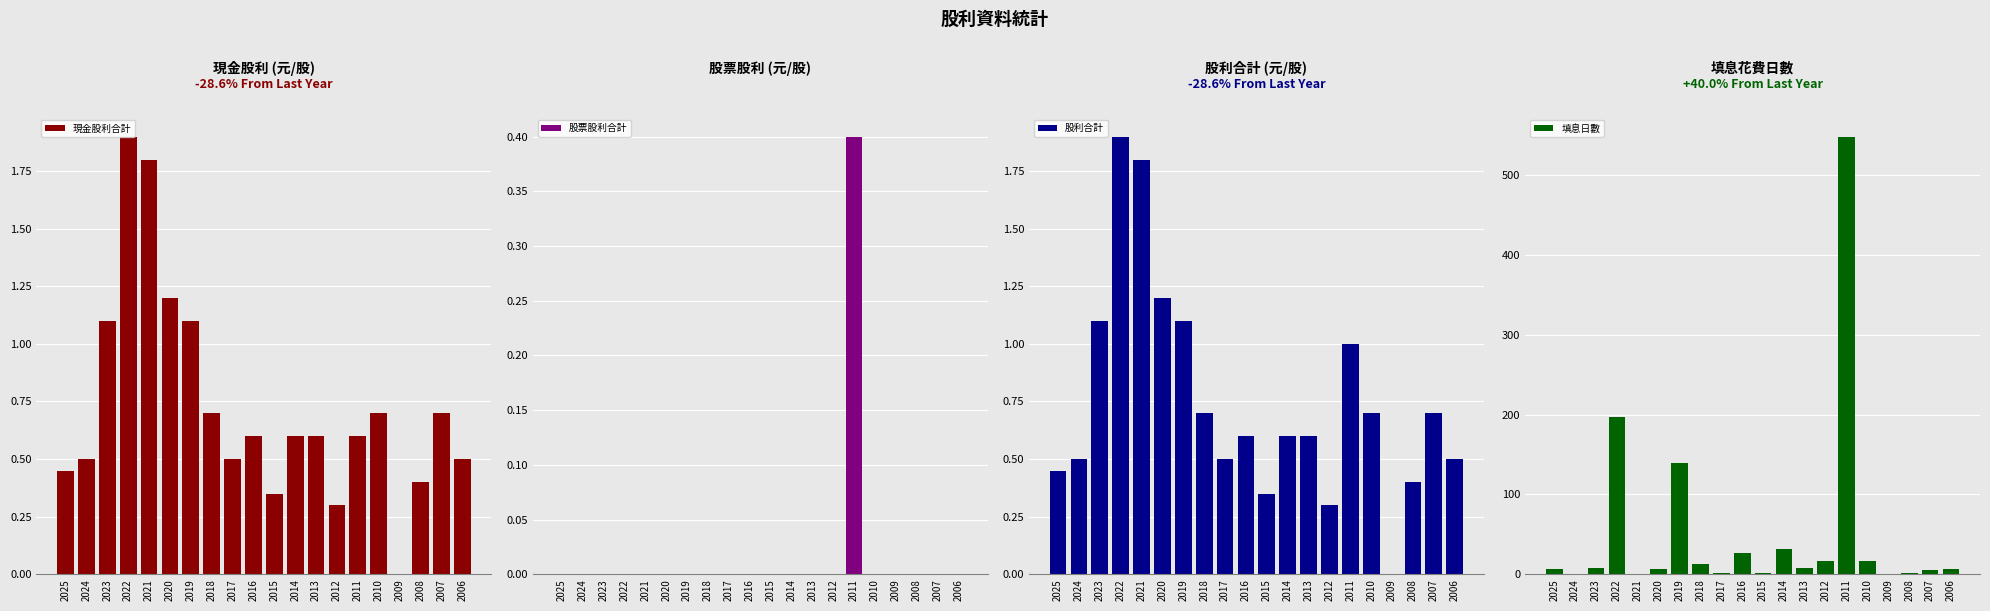

Reading right to left, list all the values displayed in this chart.

現金股利合計: 2006=0.5	2007=0.7	2008=0.4	2009=0.0	2010=0.7	2011=0.6	2012=0.3	2013=0.6	2014=0.6	2015=0.3	2016=0.6	2017=0.5	2018=0.7	2019=1.1	2020=1.2	2021=1.8	2022=1.9	2023=1.1	2024=0.5	2025=0.5
股票股利合計: 2006=0.0	2007=0.0	2008=0.0	2009=0.0	2010=0.0	2011=0.4	2012=0.0	2013=0.0	2014=0.0	2015=0.0	2016=0.0	2017=0.0	2018=0.0	2019=0.0	2020=0.0	2021=0.0	2022=0.0	2023=0.0	2024=0.0	2025=0.0
股利合計: 2006=0.5	2007=0.7	2008=0.4	2009=0.0	2010=0.7	2011=1.0	2012=0.3	2013=0.6	2014=0.6	2015=0.3	2016=0.6	2017=0.5	2018=0.7	2019=1.1	2020=1.2	2021=1.8	2022=1.9	2023=1.1	2024=0.5	2025=0.5
填息日數: 2006=7.0	2007=5.0	2008=2.0	2009=0.0	2010=17.0	2011=548.0	2012=16.0	2013=8.0	2014=32.0	2015=2.0	2016=27.0	2017=2.0	2018=13.0	2019=139.0	2020=6.0	2021=0.0	2022=197.0	2023=8.0	2024=0.0	2025=6.0